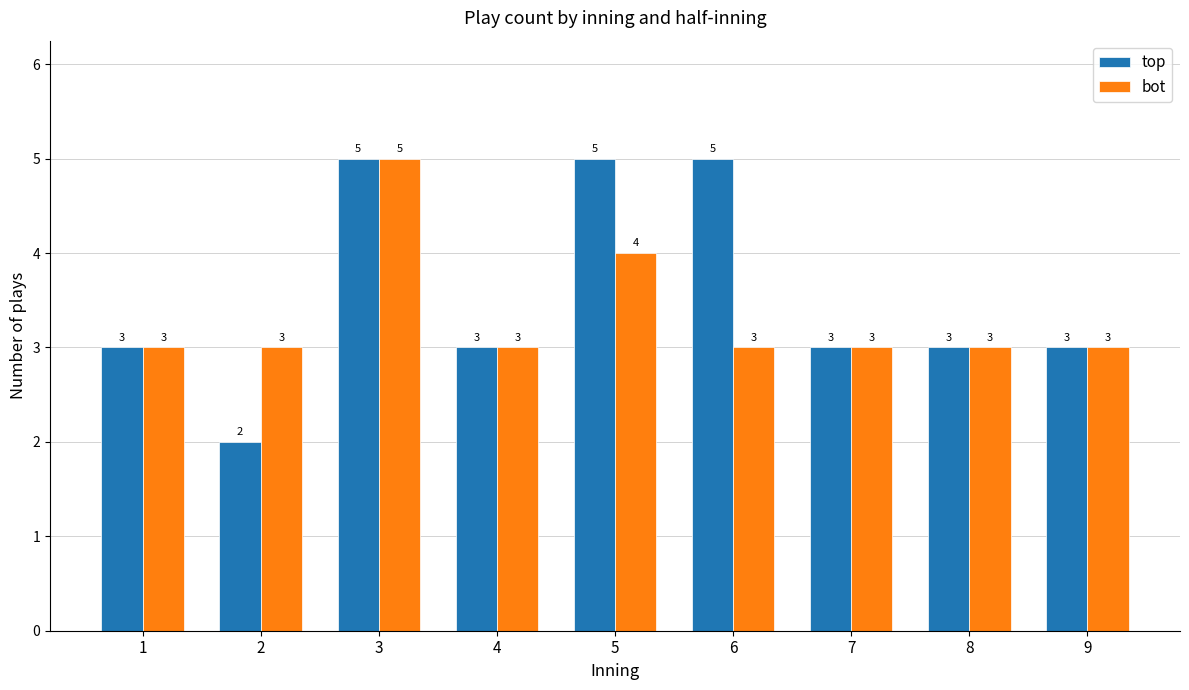

How many top values are between 3 and 5?

8